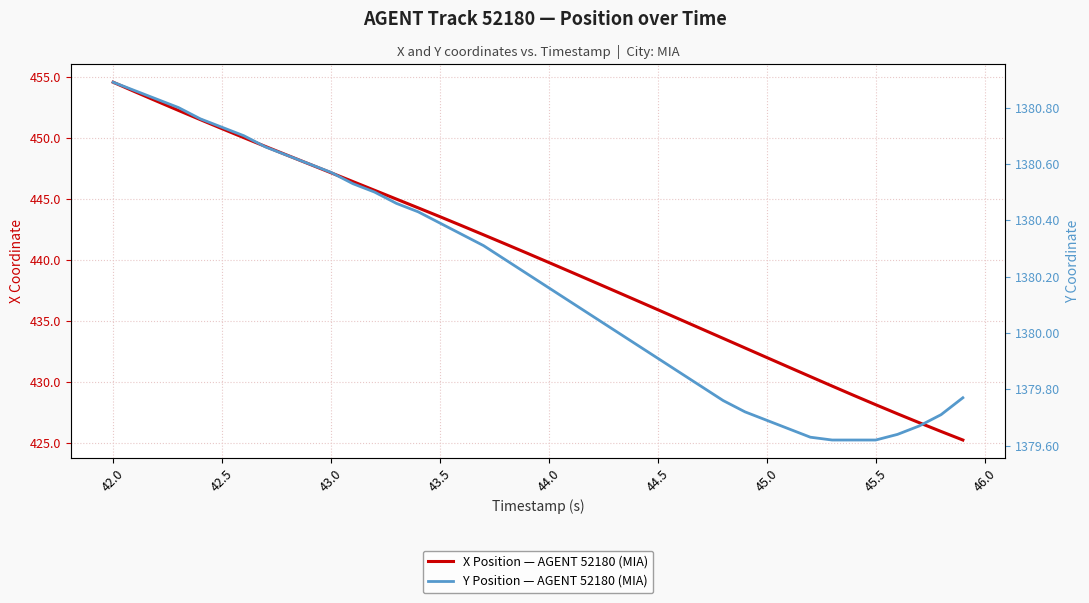

At how many categories does at least one series exceed 1323?

40